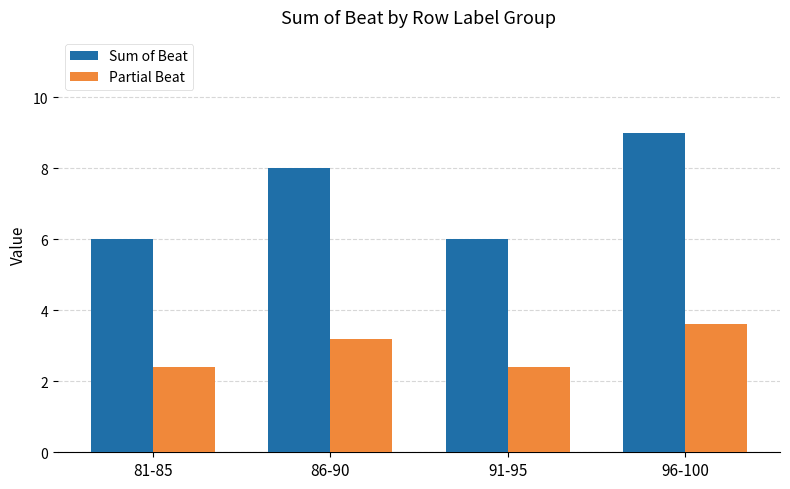

Which series changed the most between 81-85 and 86-90?

Sum of Beat